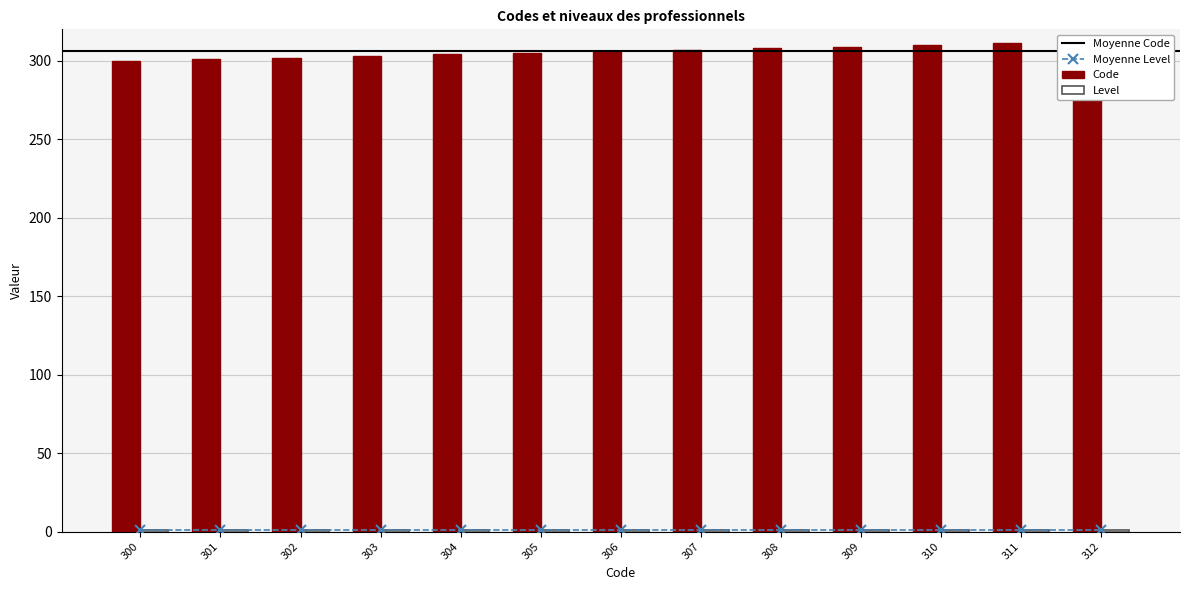

Between 306 and 310, which is larger?

310